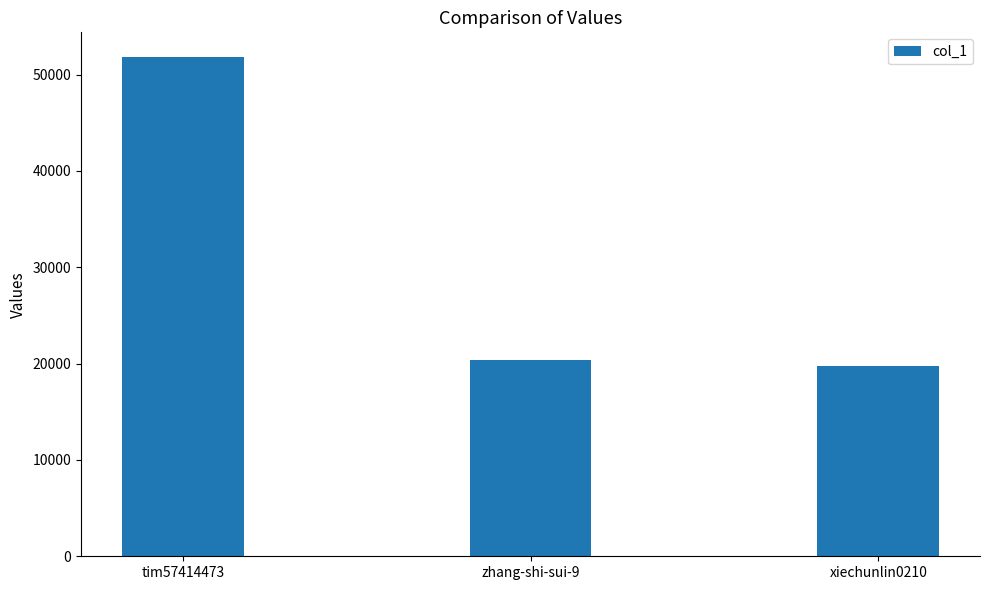

Where does the data first go above 20381?

tim57414473